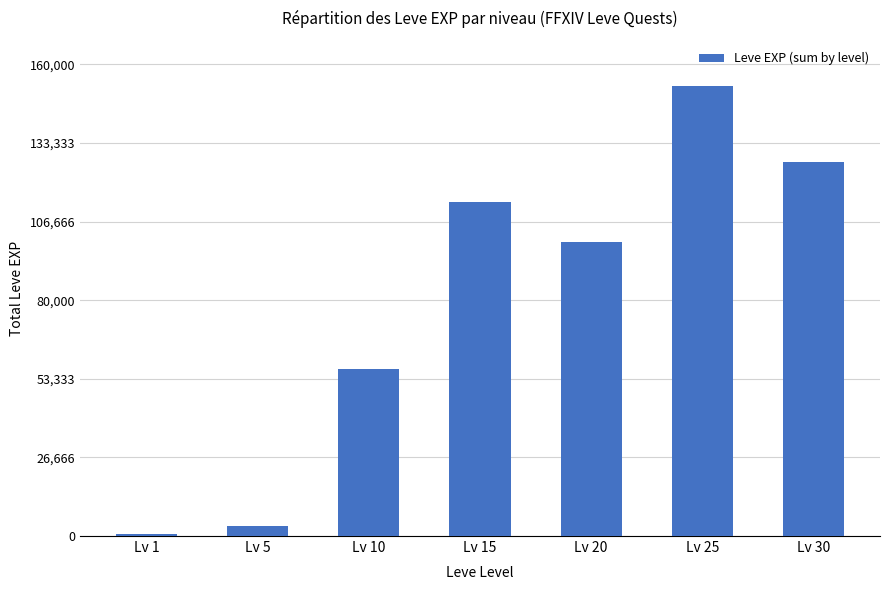

Is it true that the value at Lv 25 is 152800?

True